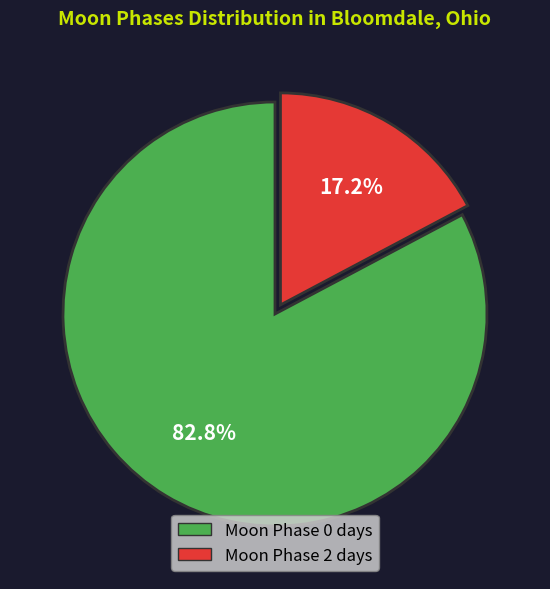

Does any single category account for the majority?

Yes